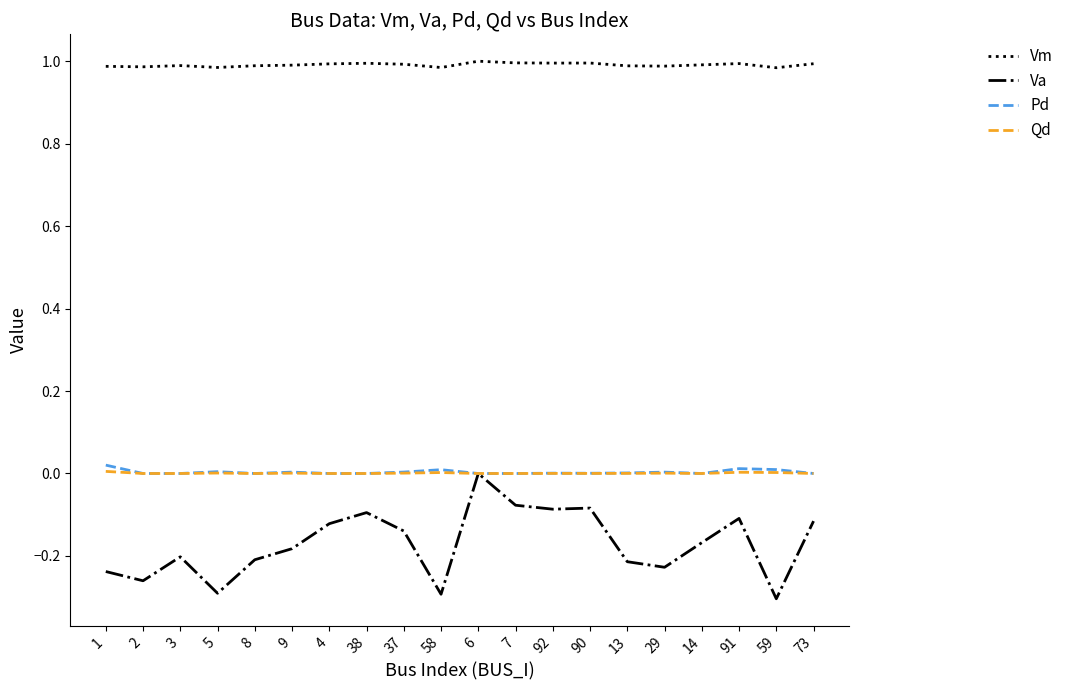

What is the sum of all Vm values?

19.8